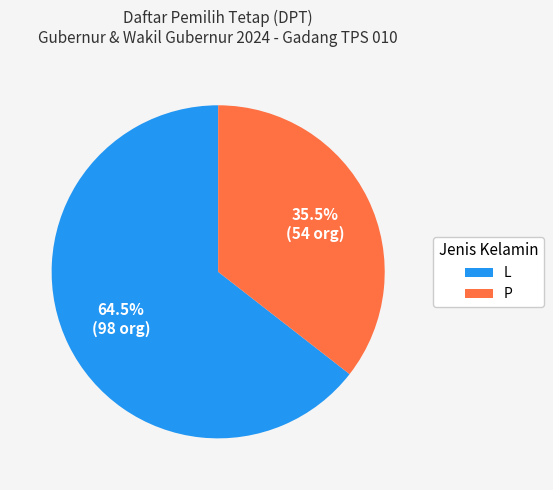

How many slices are in this pie chart?

2